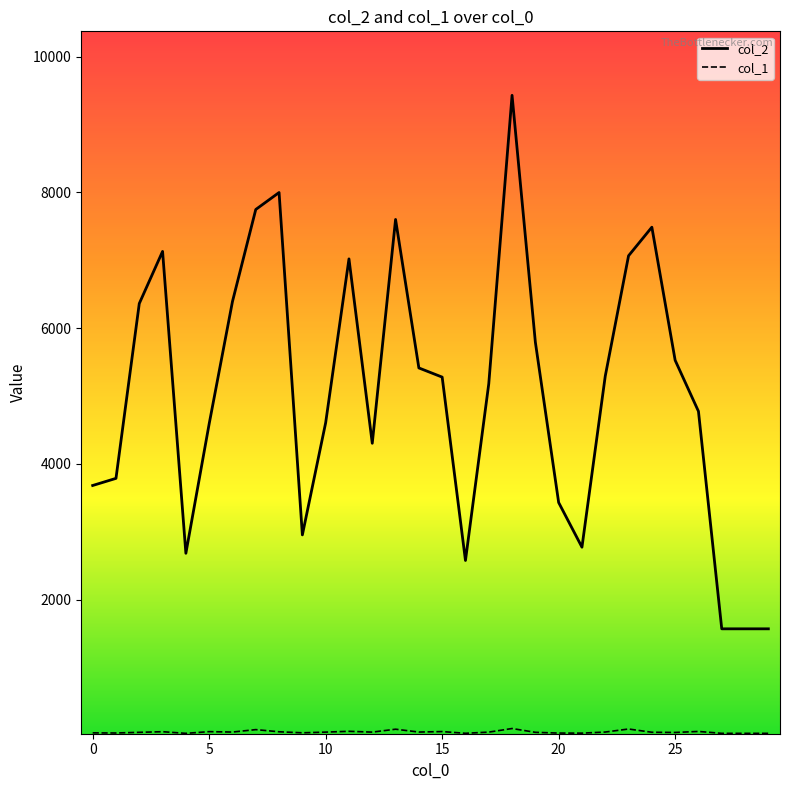

Which series has the widest spread of values?

col_2